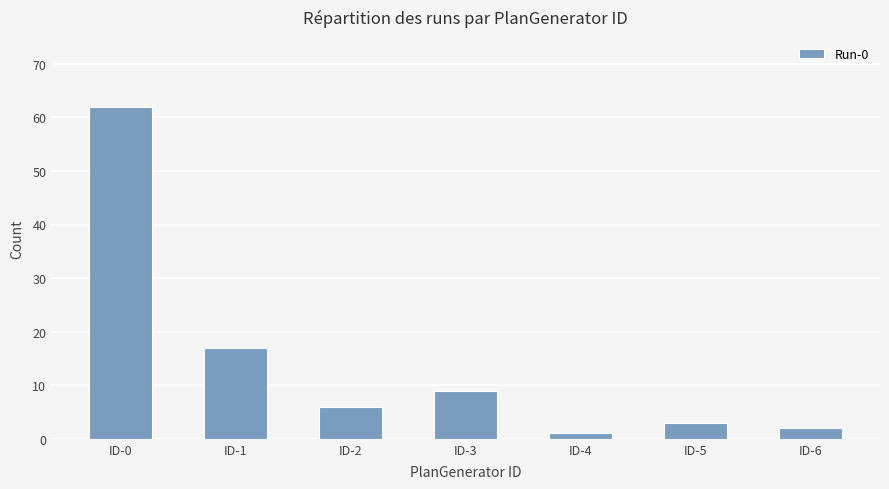

What is the difference between the maximum and minimum values?

61